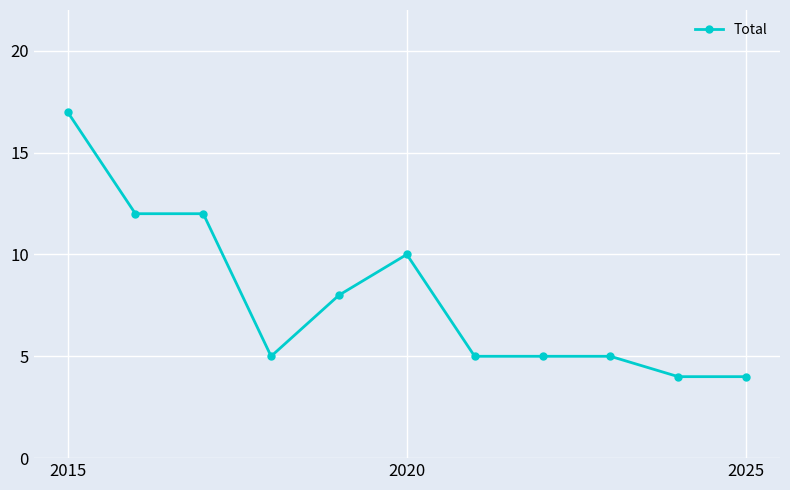

What is the value of the 2nd point from the left?

12